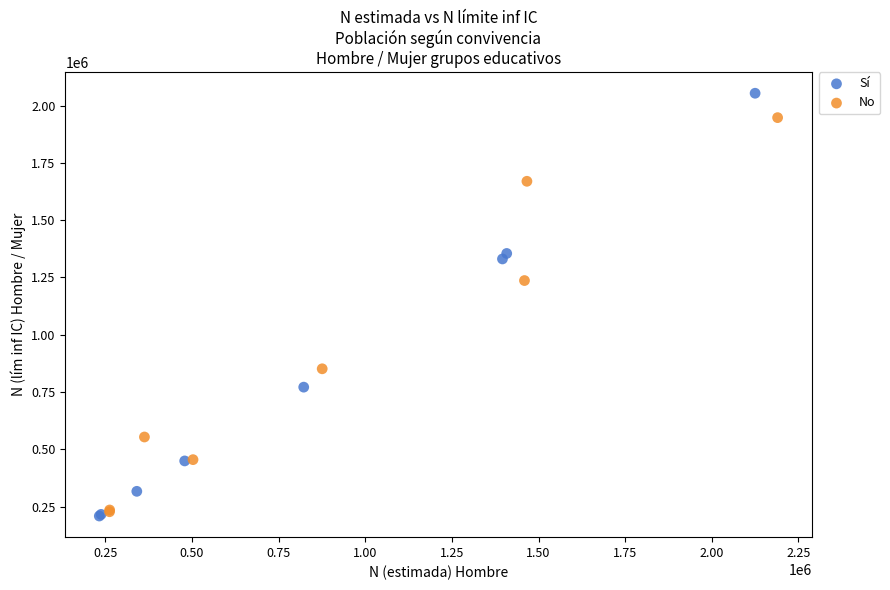

Which series has the largest Y range (max minus min)?

Sí